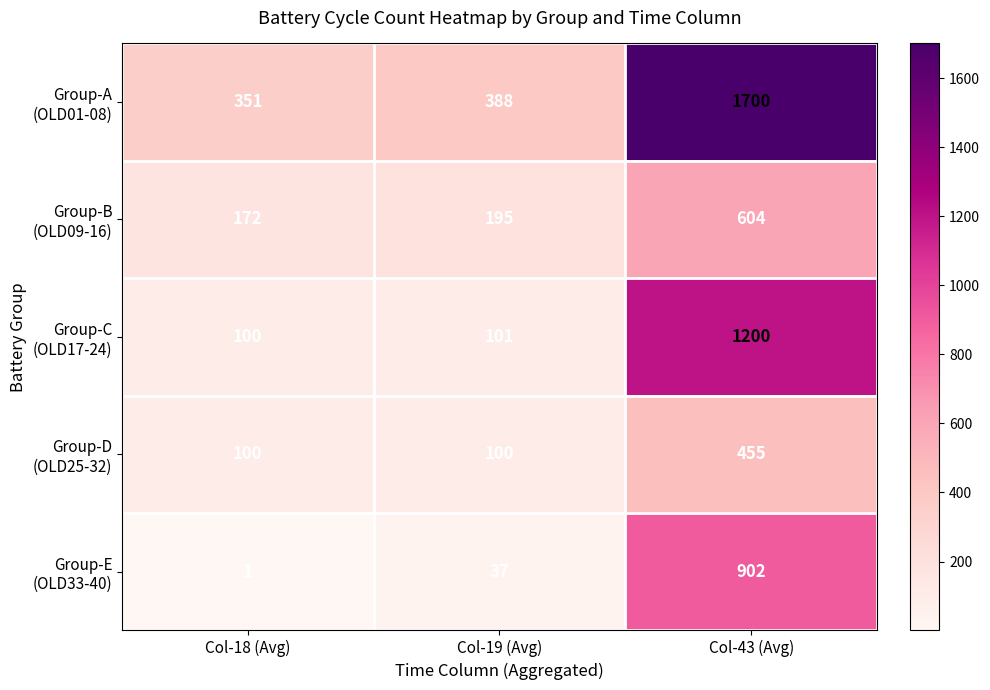

What is the spread (max minus min) of values at Col-19 (Avg)?

351